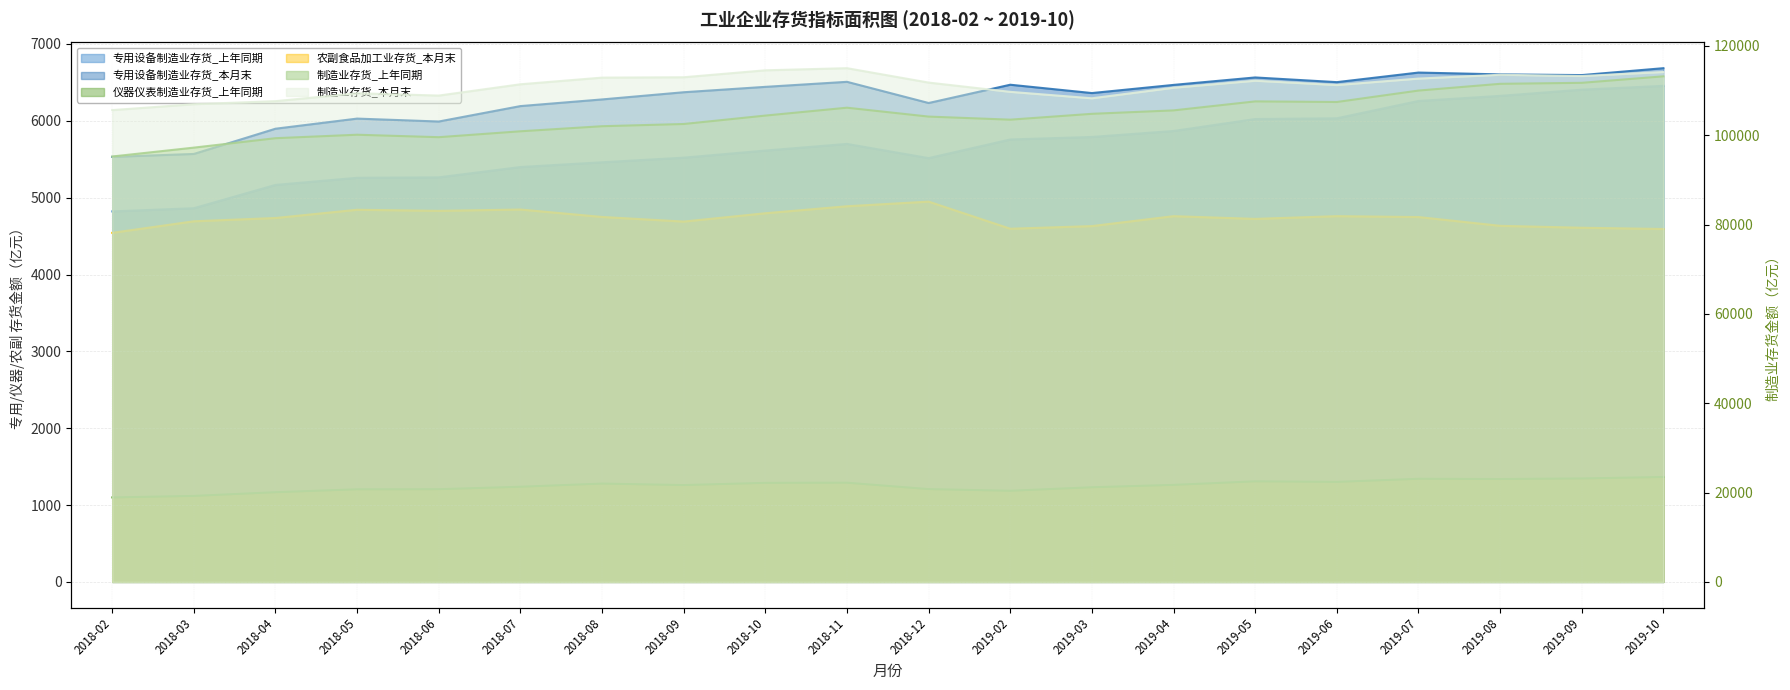

Reading right to left, what are all the values shown in this chart?

专用设备制造业存货_上年同期: 6455.1	6405.4	6324.6	6258.4	6033.0	6023.1	5867.8	5790.0	5757.3	5514.8	5699.5	5613.0	5520.6	5460.5	5398.8	5264.5	5258.6	5165.9	4862.8	4821.1
专用设备制造业存货_本月末: 6684.7	6594.9	6604.0	6627.8	6503.1	6564.0	6467.1	6361.0	6469.4	6231.6	6507.3	6441.8	6371.7	6278.2	6191.5	5990.8	6028.8	5897.1	5568.7	5530.7
仪器仪表制造业存货_上年同期: 1365.5	1346.3	1338.9	1342.0	1301.7	1309.1	1262.8	1231.9	1186.1	1207.8	1291.0	1289.1	1260.3	1279.6	1238.5	1206.6	1205.2	1167.4	1119.2	1099.3
农副食品加工业存货_本月末: 4592.0	4608.4	4633.5	4747.6	4759.3	4723.5	4759.1	4630.0	4595.4	4948.3	4888.1	4797.0	4688.7	4748.8	4845.6	4828.1	4842.4	4735.1	4692.5	4542.0
制造业存货_上年同期: 113191.0	111738.0	111514.8	110004.0	107445.6	107579.1	105566.7	104797.1	103489.0	104176.7	106166.6	104403.1	102517.7	102021.3	100885.9	99565.8	100115.6	99339.4	97228.4	95242.6
制造业存货_本月末: 114160.2	113259.9	113540.2	112686.2	111242.2	112207.4	110638.2	108274.5	109718.3	111790.0	115014.7	114540.2	112984.2	112901.4	111410.9	108883.3	109400.2	107632.7	106949.3	105630.1